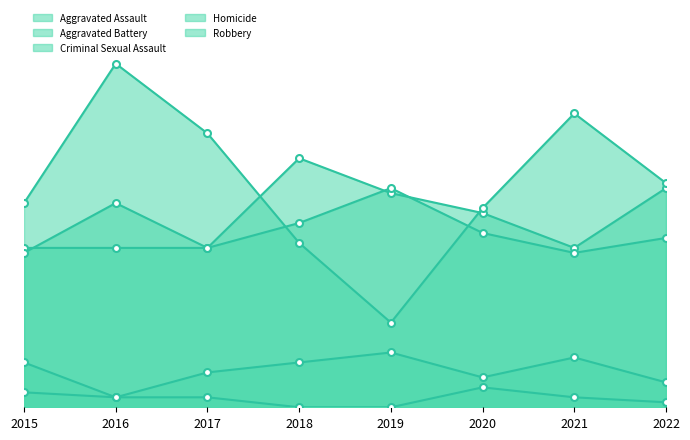

What is the value of the Homicide point at the 6th from the left?

4